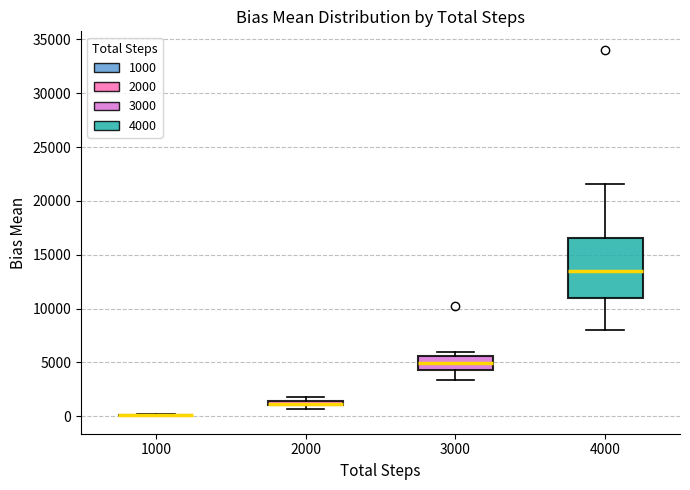

Where is the lower edge of the box at x = 3000 on the y-axis? The values are not printed on the chart, so give them approximately, as read against the axis.

4500